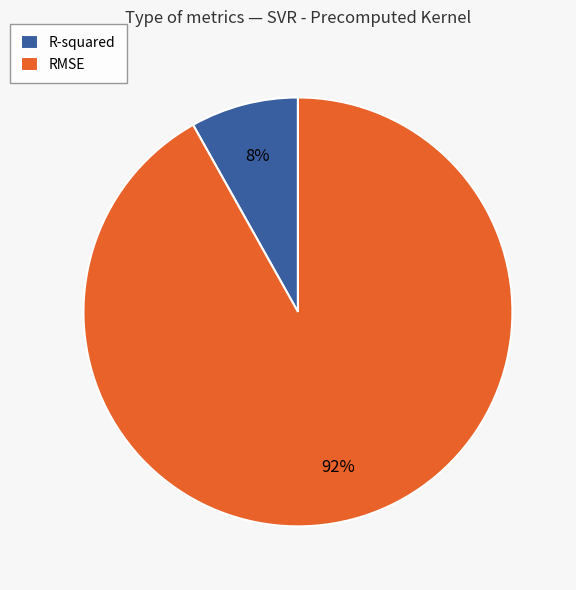

Is there any slice that represents more than half of the pie?

Yes